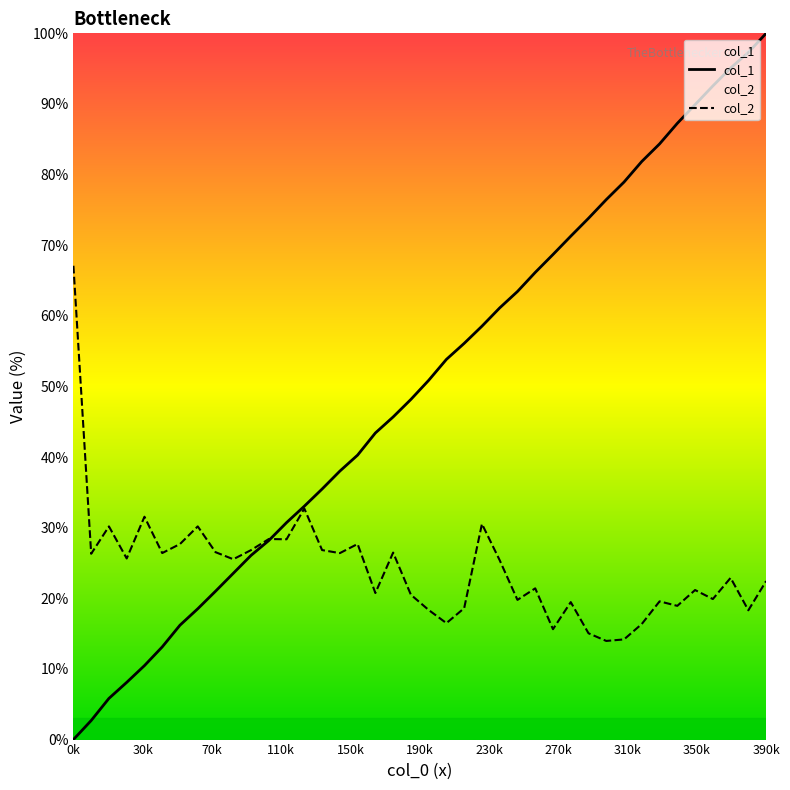

Rank the series by their average value, from highest to lowest.

col_1, col_2